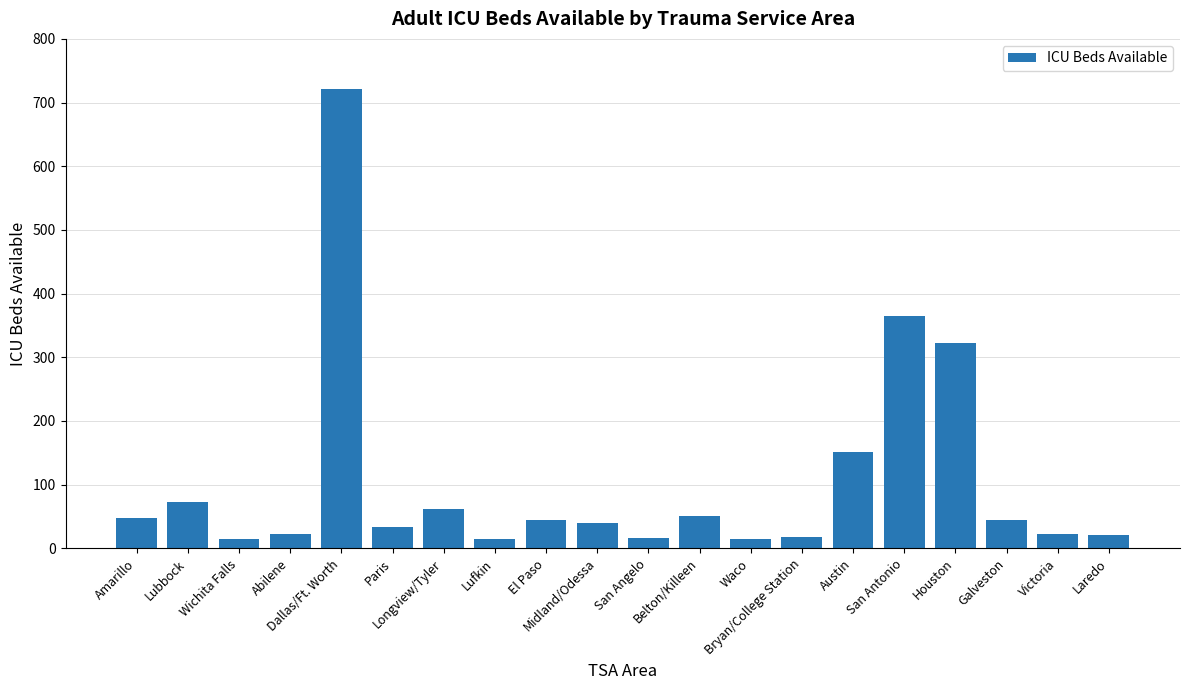

What is the maximum value shown in the chart?

721